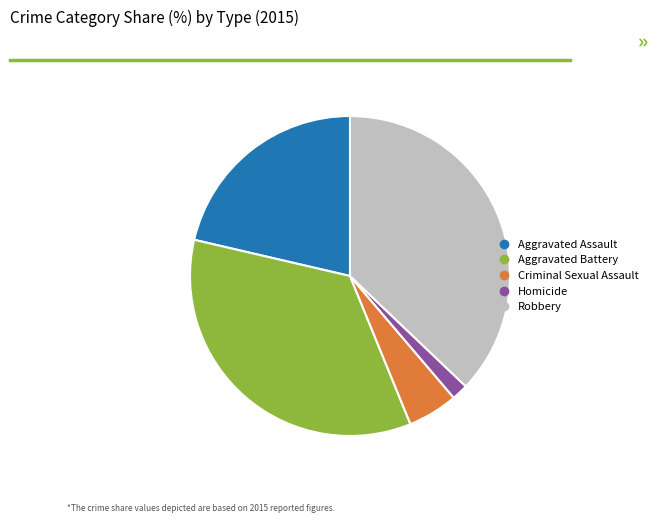

Rank the categories by value from lowest to highest.

Homicide, Criminal Sexual Assault, Aggravated Assault, Aggravated Battery, Robbery